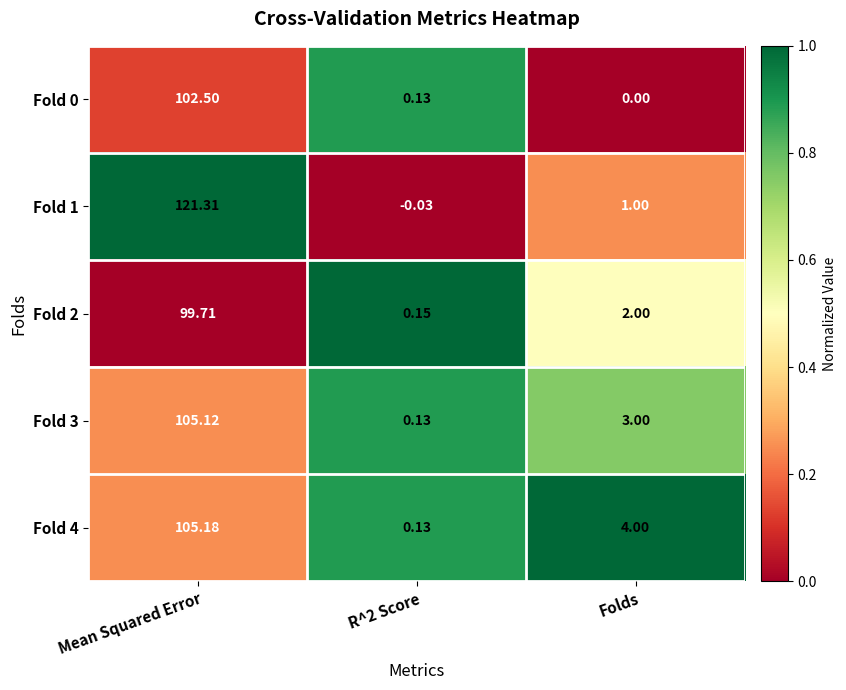

Which series has the largest range (max minus min)?

Fold 1